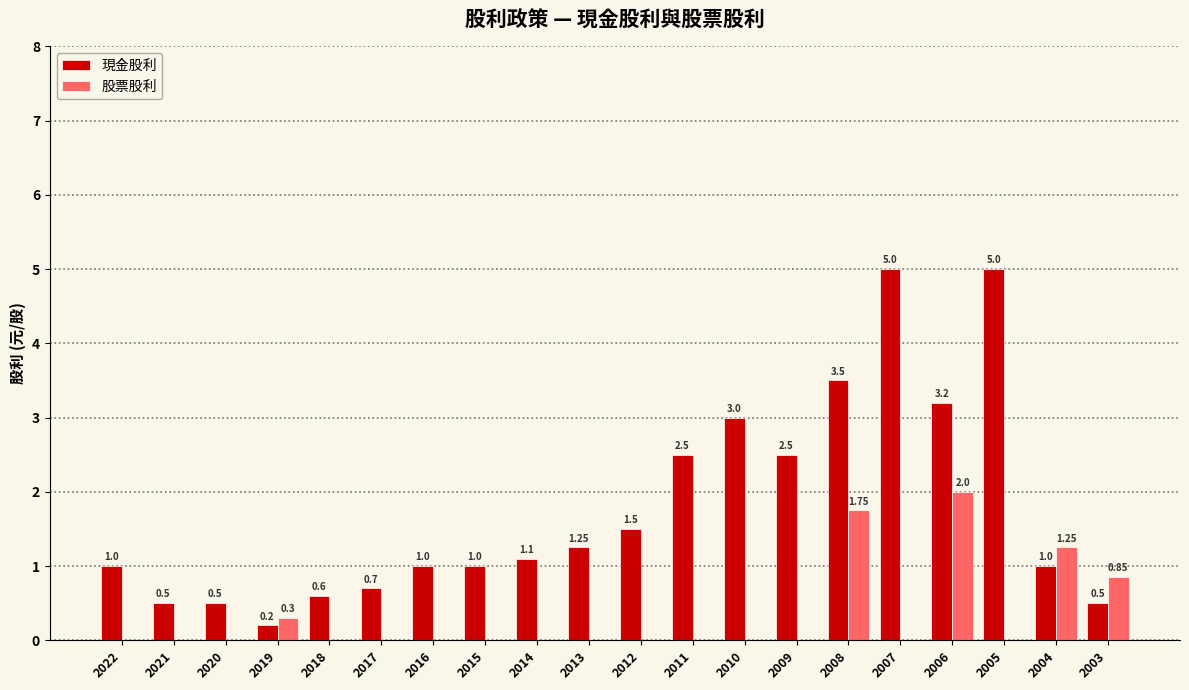

Which series changed the most between 2022 and 2013?

現金股利